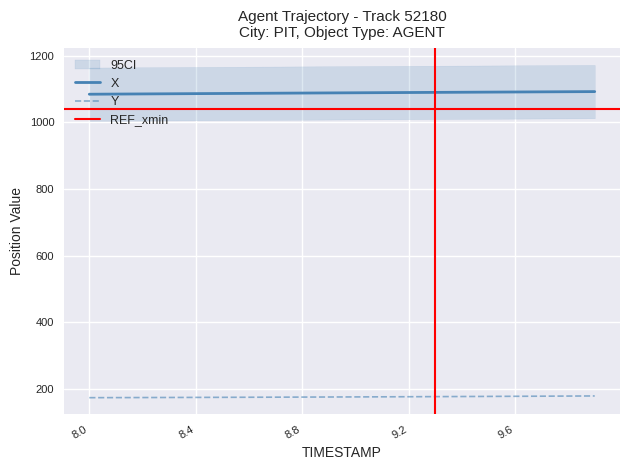

Which series has the largest range (max minus min)?

X